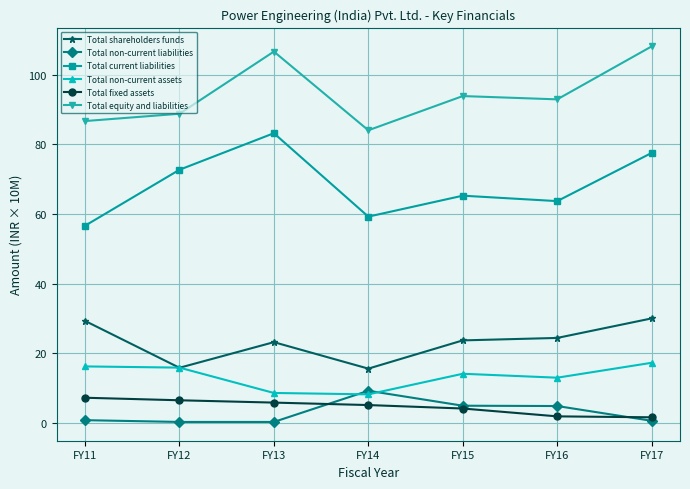

Is the value of Total fixed assets at FY11 greater than the value of Total current liabilities at FY17?

No